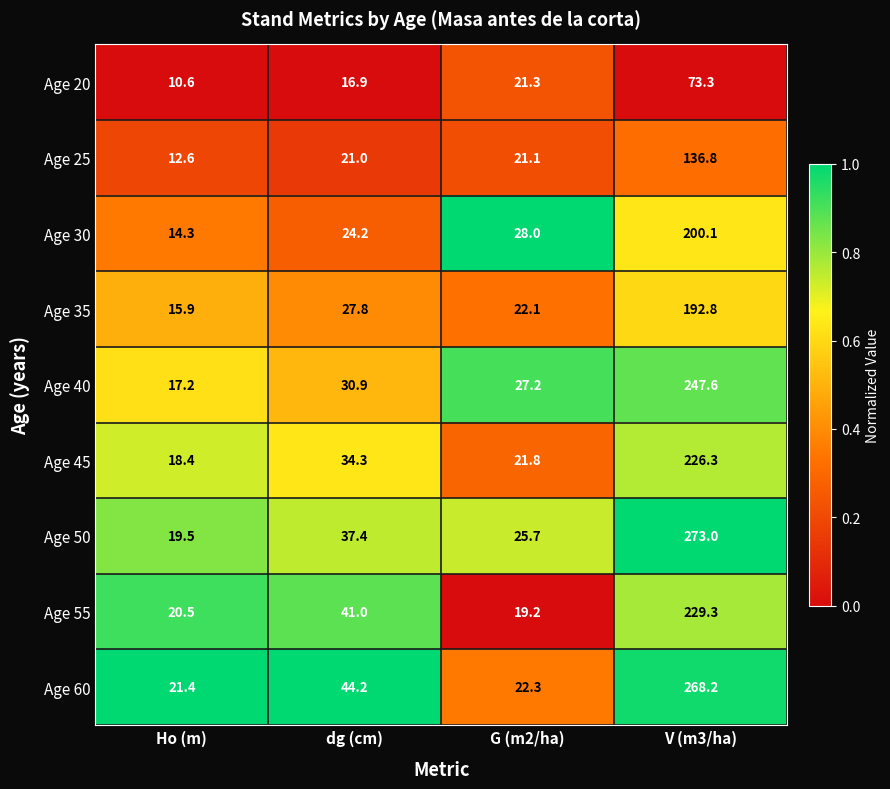

At which label is Age 30 closest to 107?

G (m2/ha)